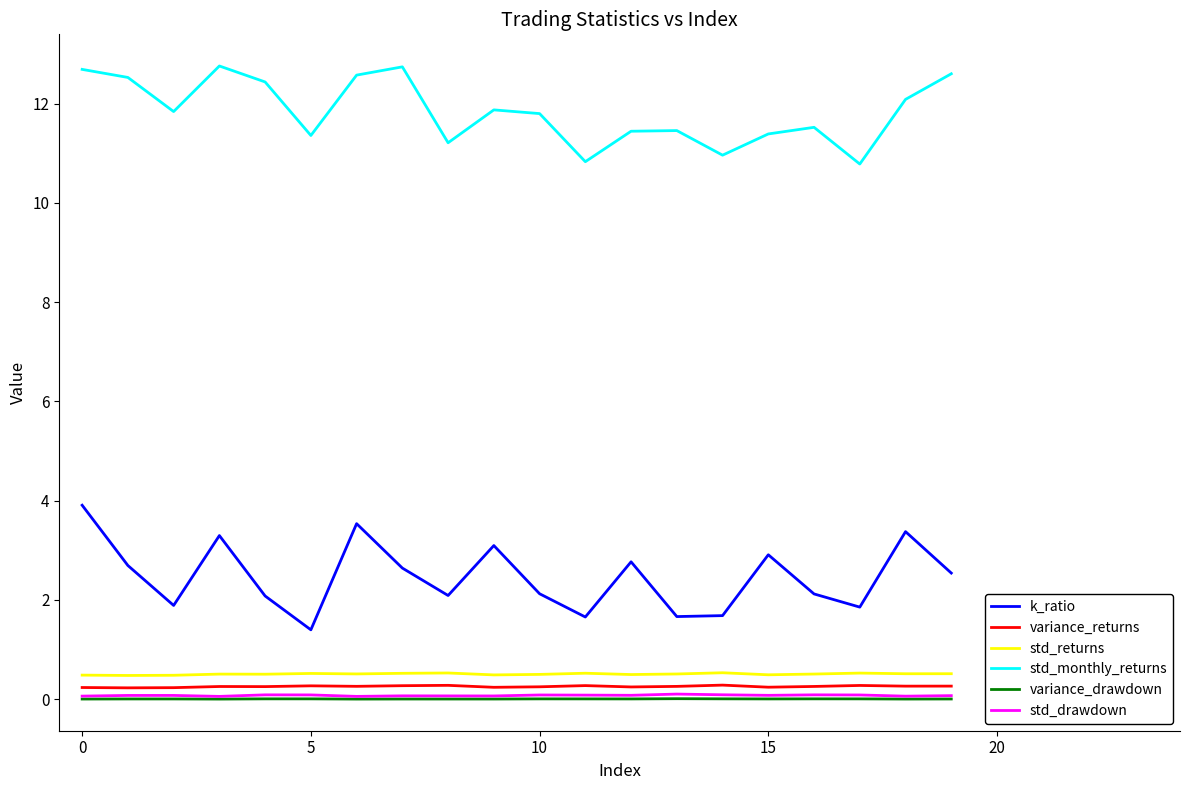

True or false: std_returns and variance_drawdown intersect in this chart.

False